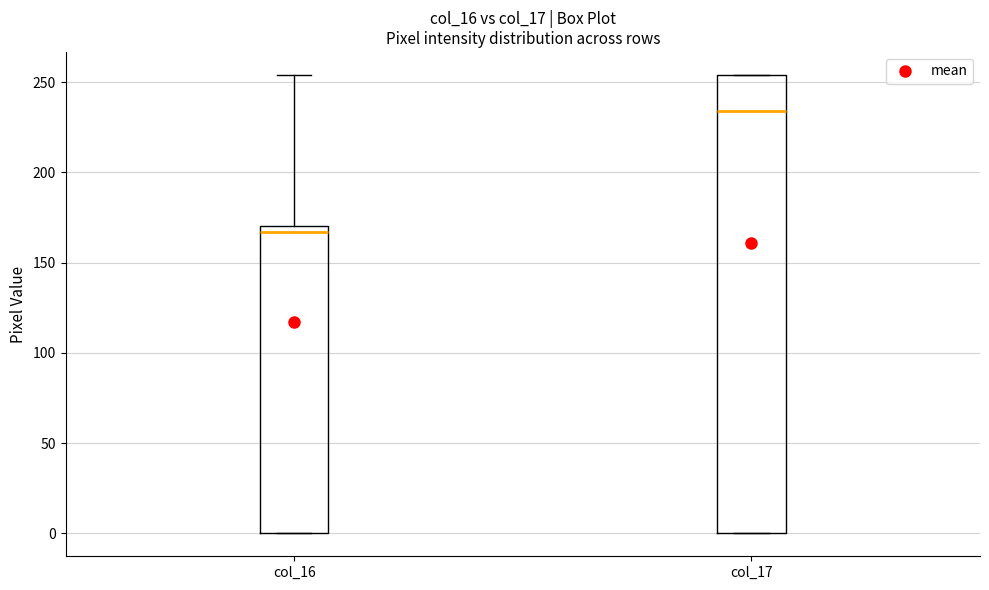

Where does the median line of the box for col_17 sit on the y-axis? The values are not printed on the chart, so give them approximately, as read against the axis.

235